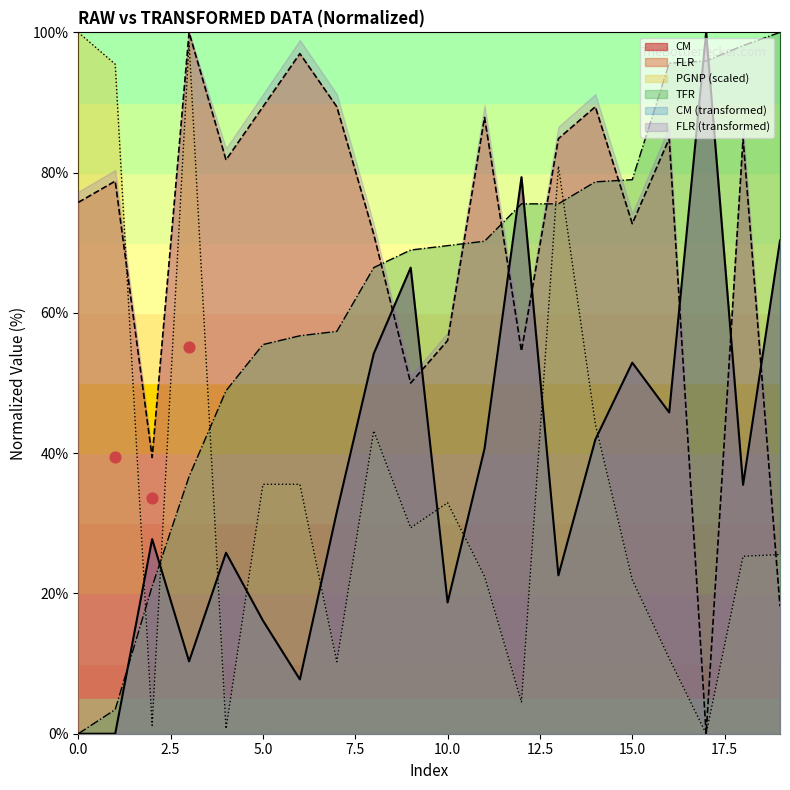

Which series reaches the maximum Y coordinate?

CM